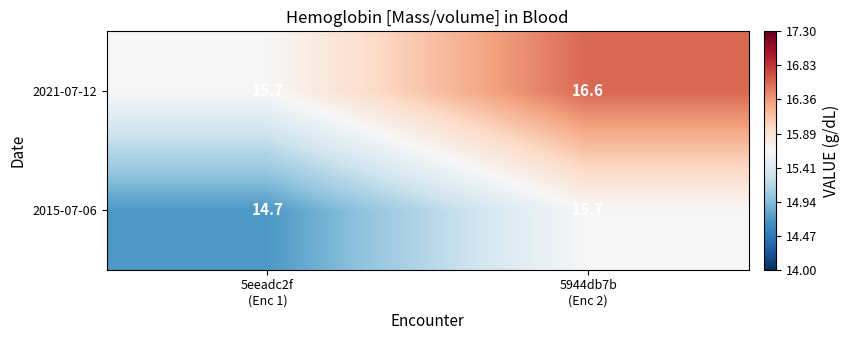

What is the difference between the maximum and minimum values in the 2015-07-06 series?

1.0